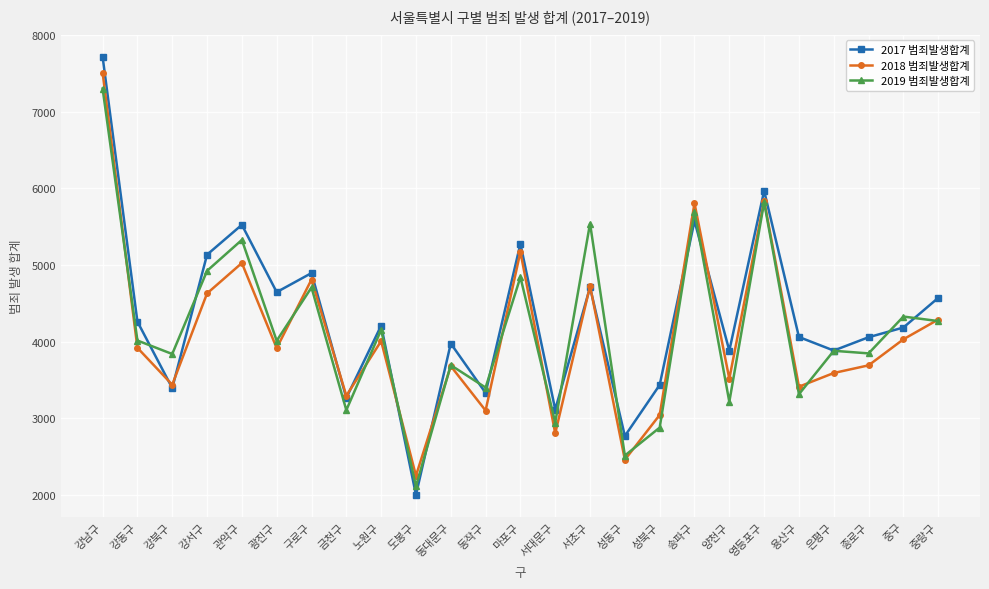

Read the 2018 범죄발생합계 value at 강동구.

3919